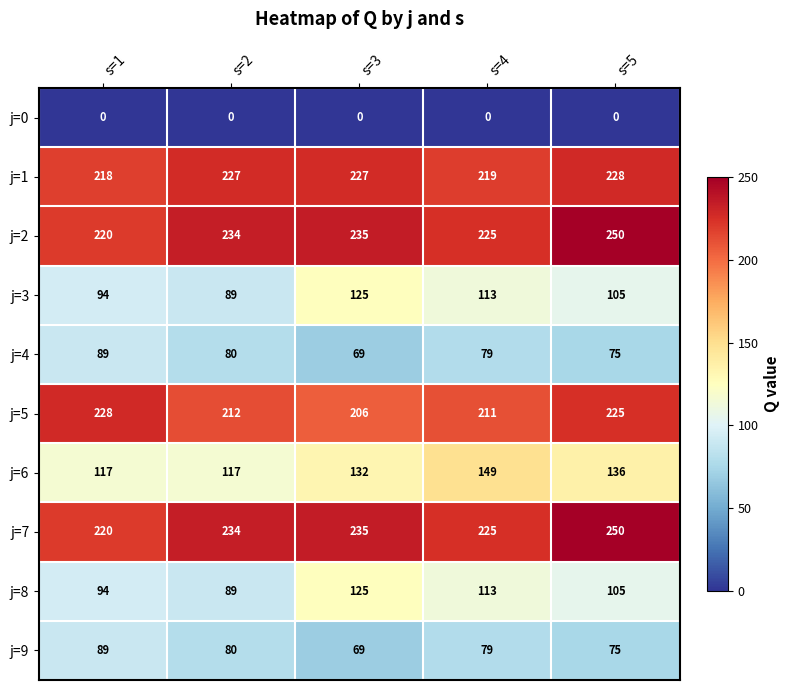

Where is j=6 nearest to the value 133?

s=3